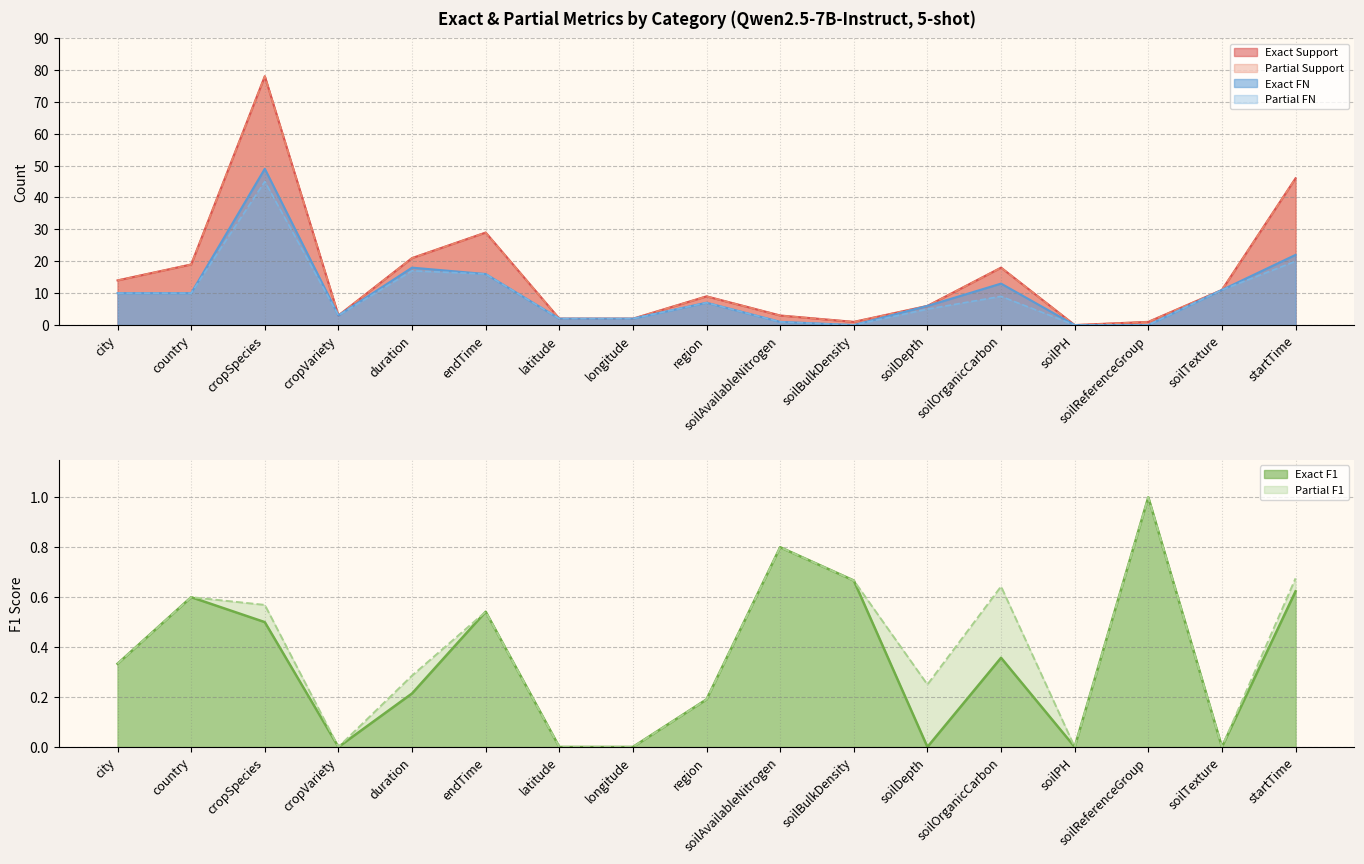

What is the approximate value of Exact Support at cropSpecies?

78.0